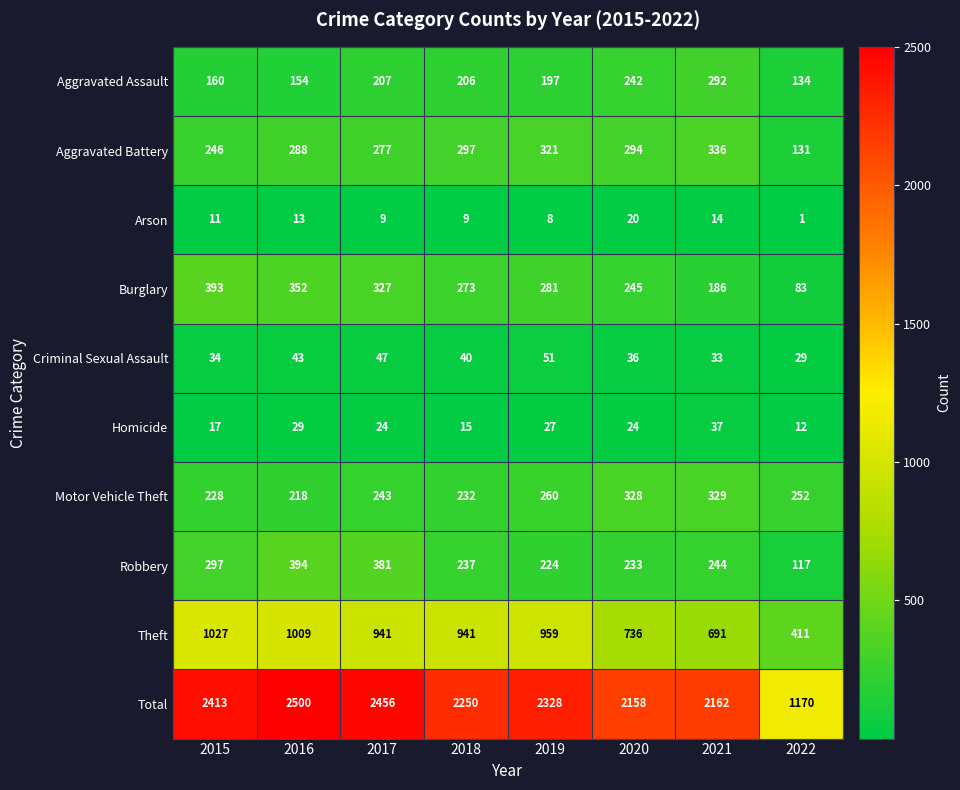

The value of Total at 2022 is 1898. True or false?

False